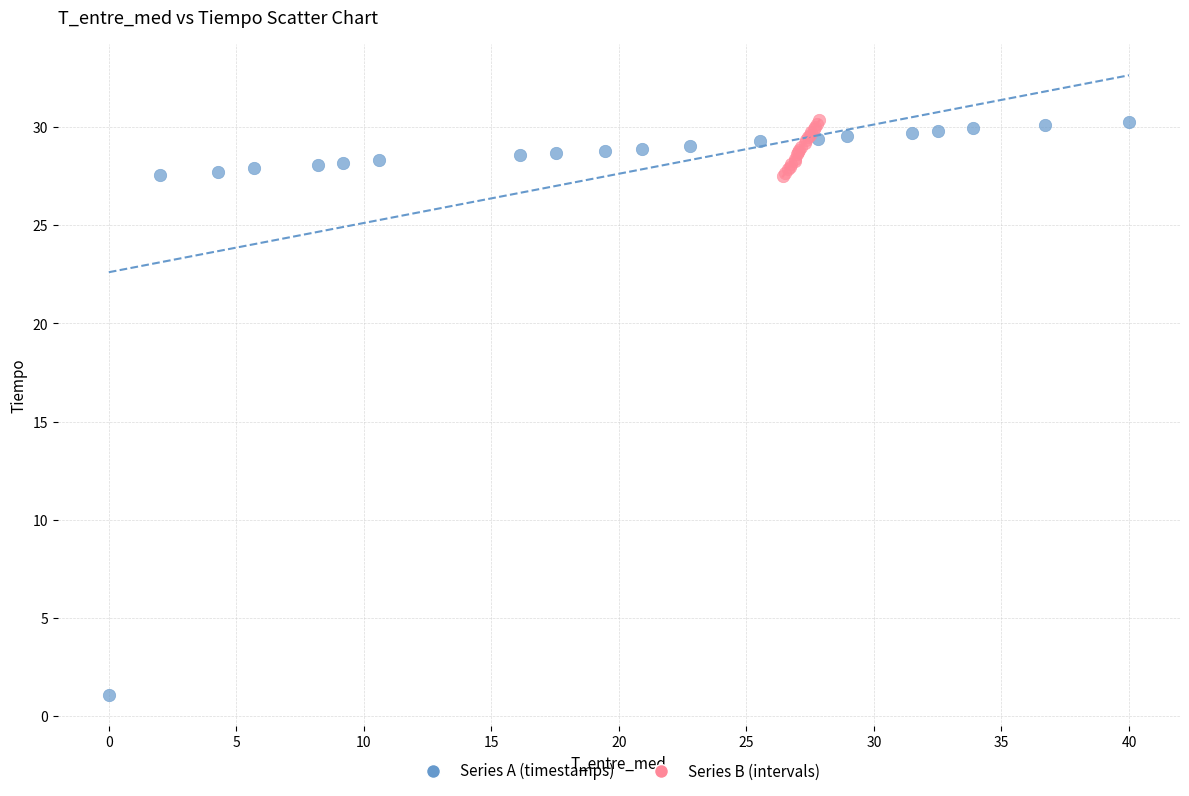

Which series has the largest Y range (max minus min)?

Series A (timestamps)